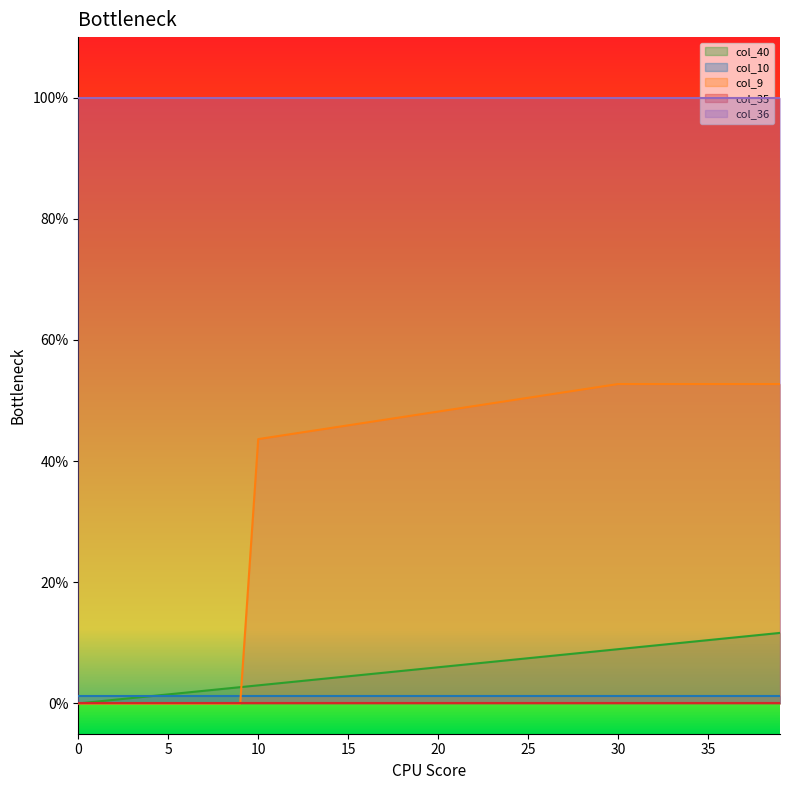

Rank the series at 39 from highest to lowest value.

col_36, col_9, col_40, col_10, col_35